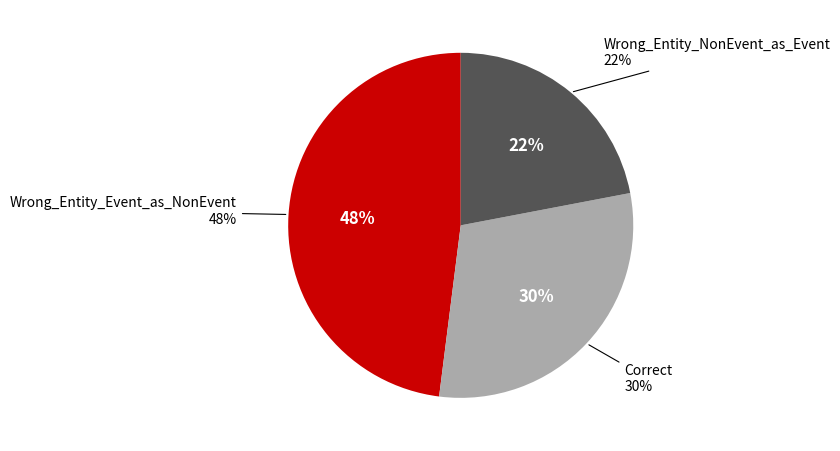

Rank the categories by value from highest to lowest.

Wrong_Entity_Event_as_NonEvent, Correct, Wrong_Entity_NonEvent_as_Event